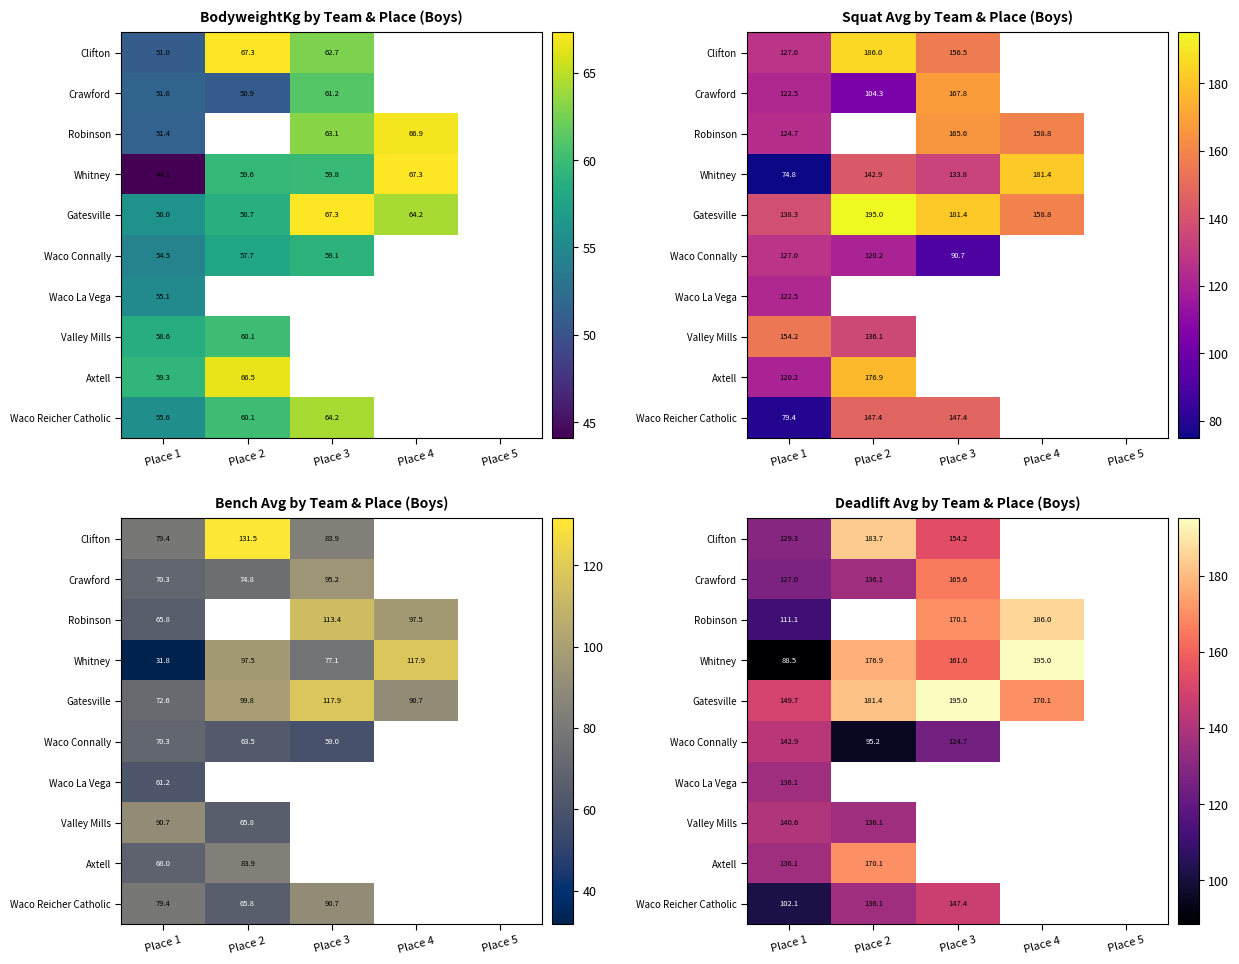

How many data points in Crawford are less than 165?

2